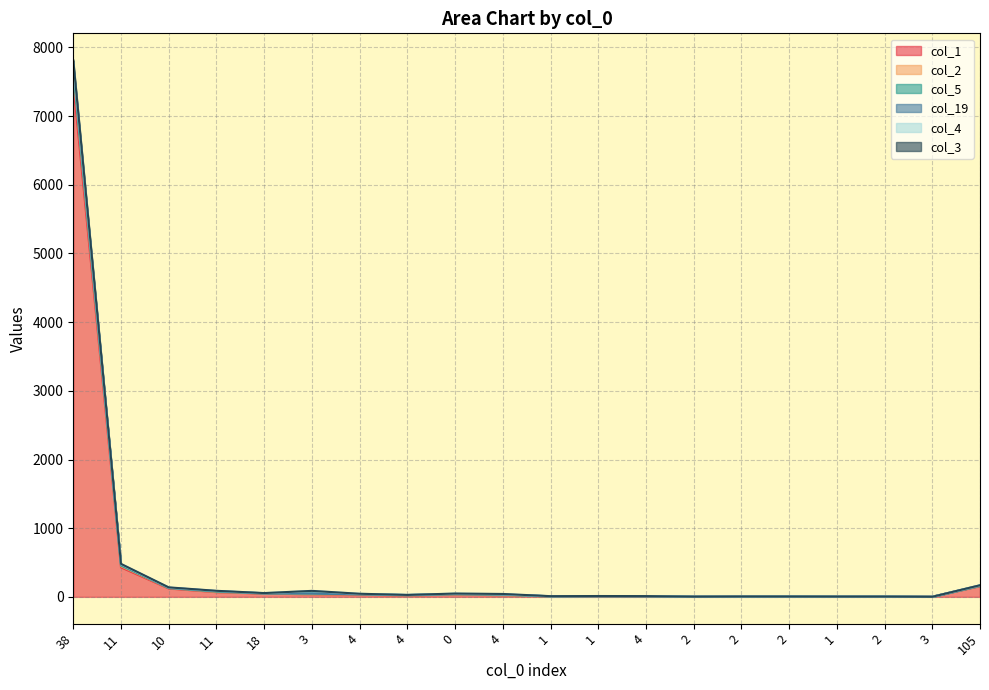

What is the label of the 19th point from the right?

11